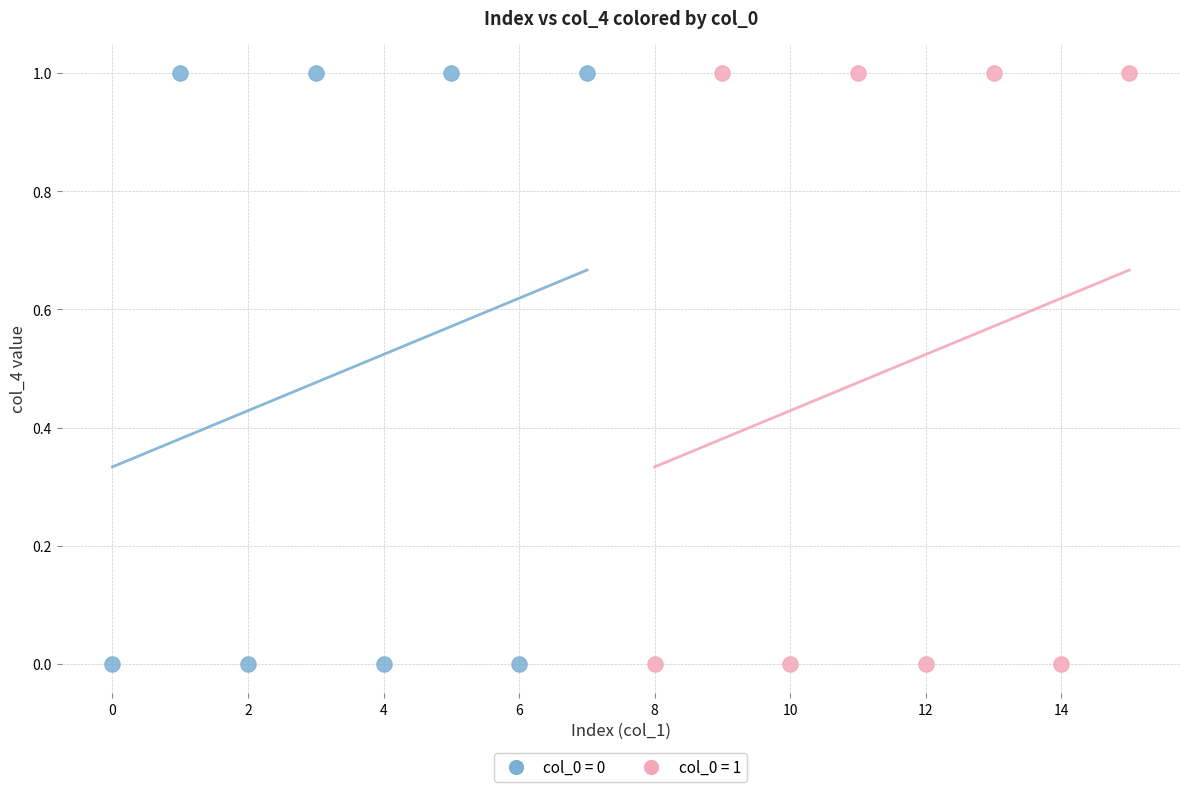

What are all the series names shown in the legend?

col_0 = 0, col_0 = 1